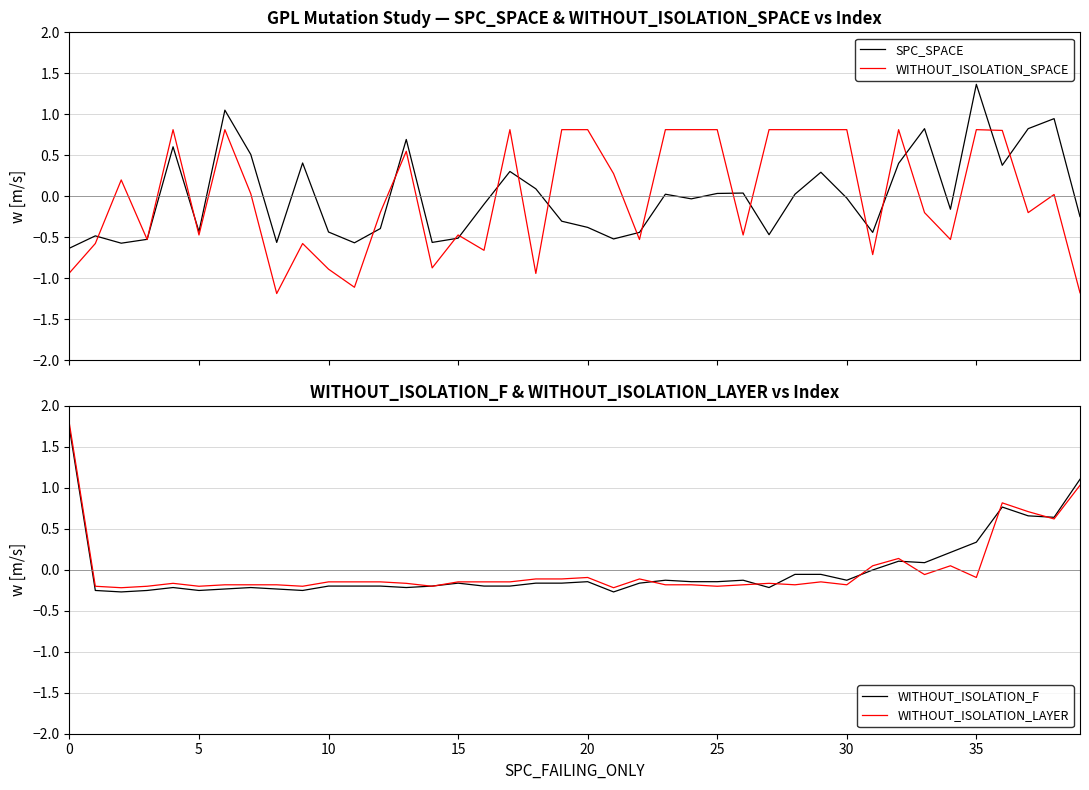

Which series has the largest total across all categories?

WITHOUT_ISOLATION_LAYER